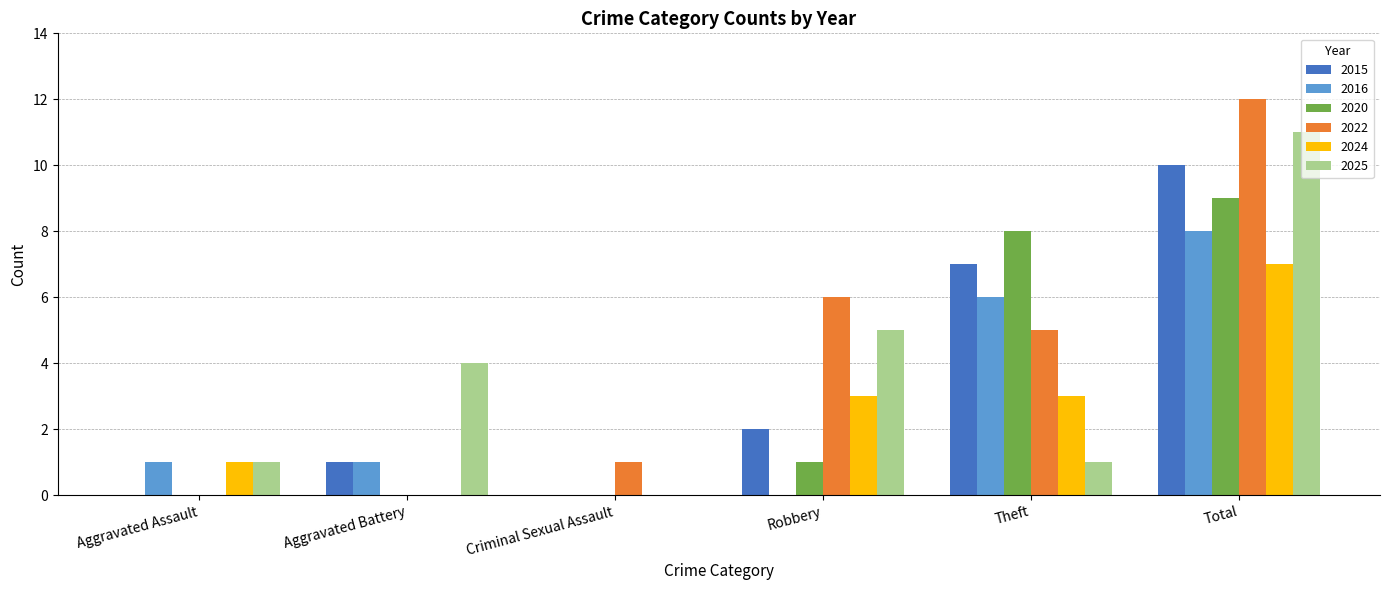

What is the maximum value for 2015?

10